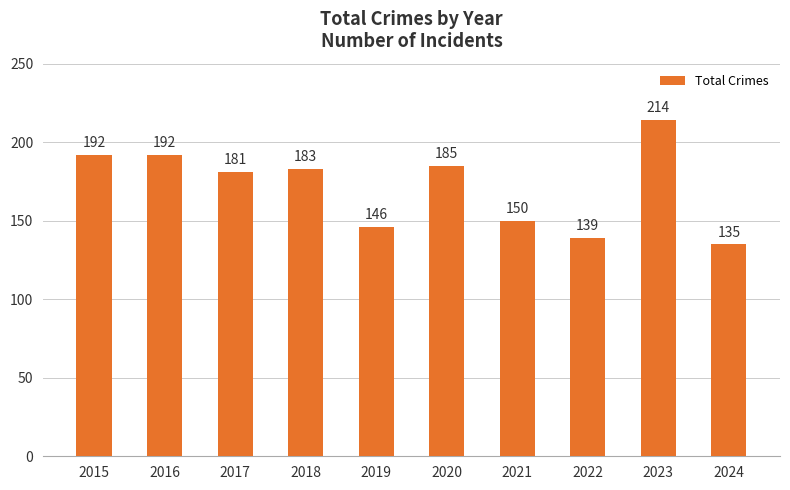

Does the chart contain any negative values?

No